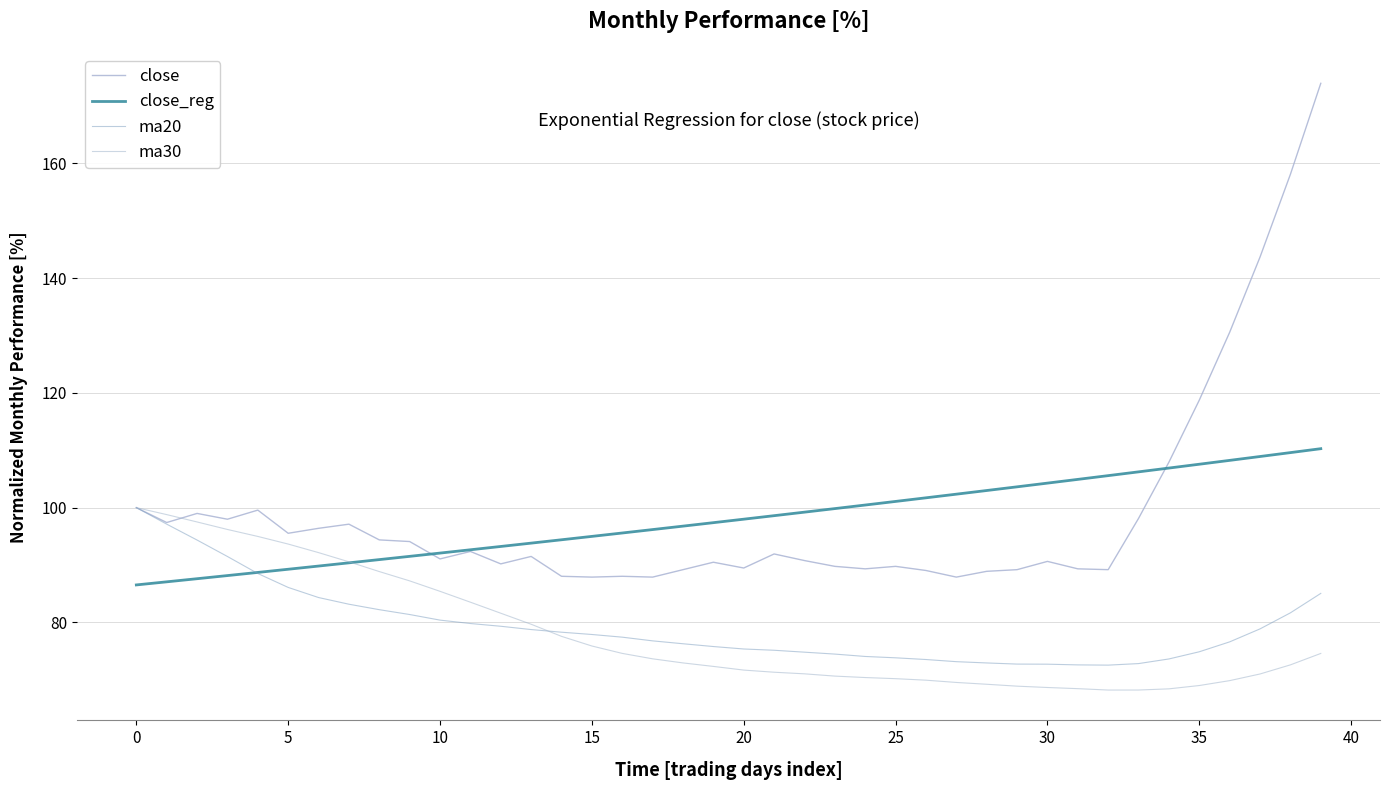

Rank the series by their maximum value, from lowest to highest.

ma20, ma30, close_reg, close